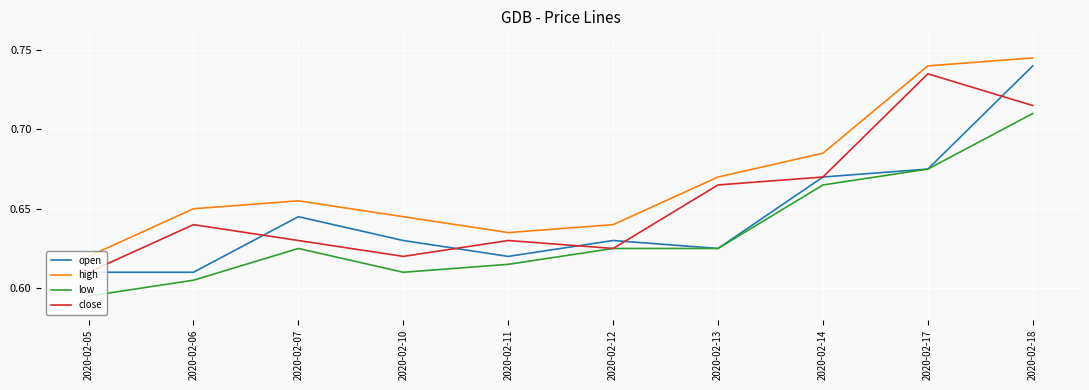

Which series changed the most between 2020-02-14 and 2020-02-18?

open